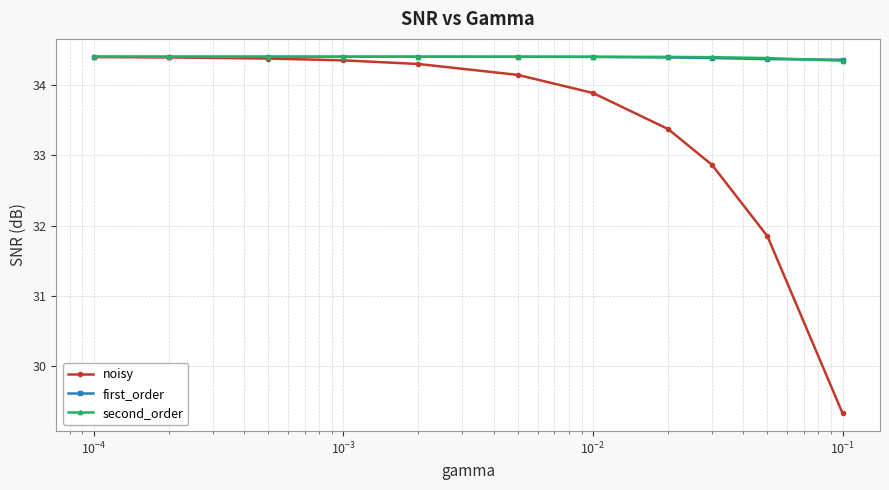

Which series has the widest spread of values?

noisy